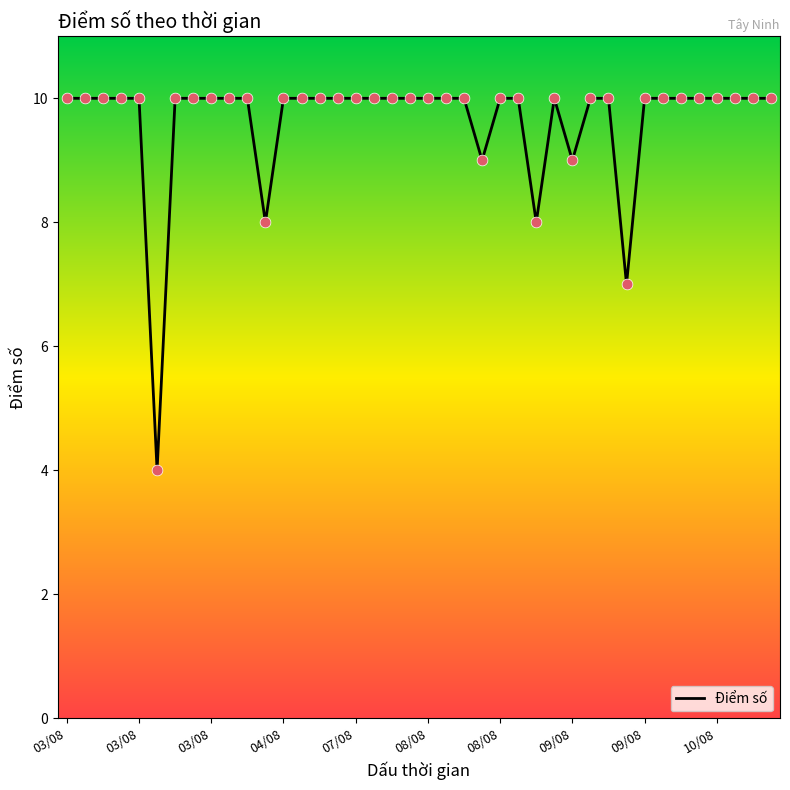

What is the minimum value shown in the chart?

4